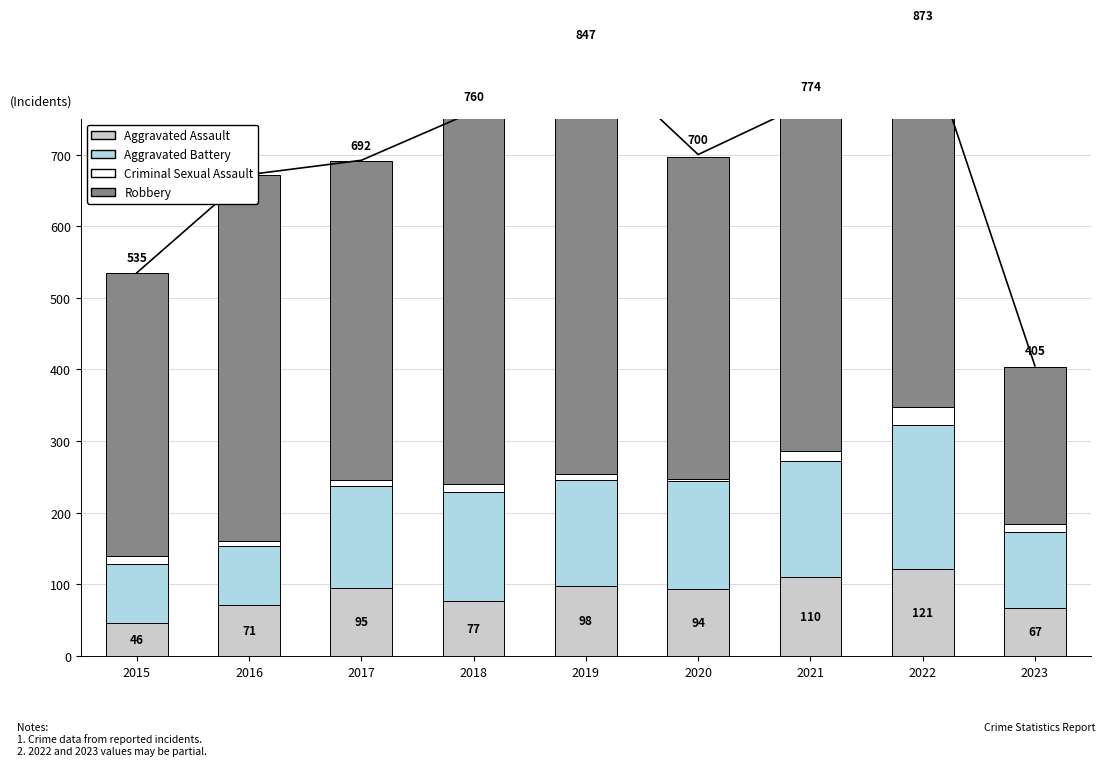

What is the minimum value shown in the chart?

3